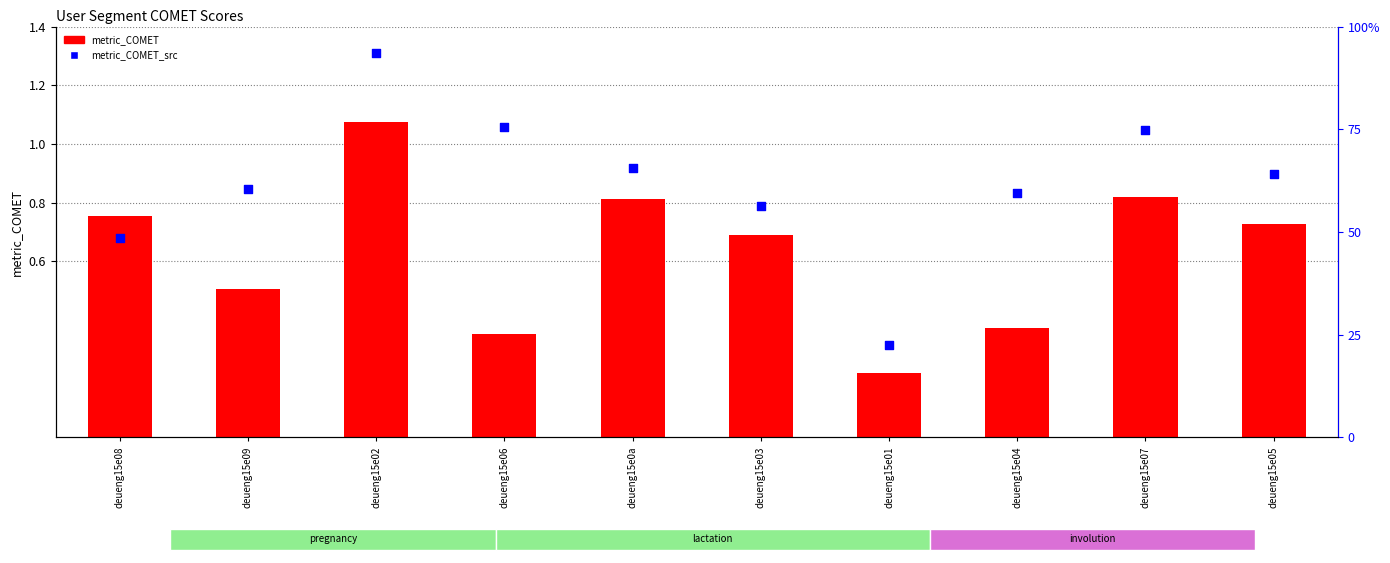

Which series reaches the maximum Y coordinate?

metric_COMET_src